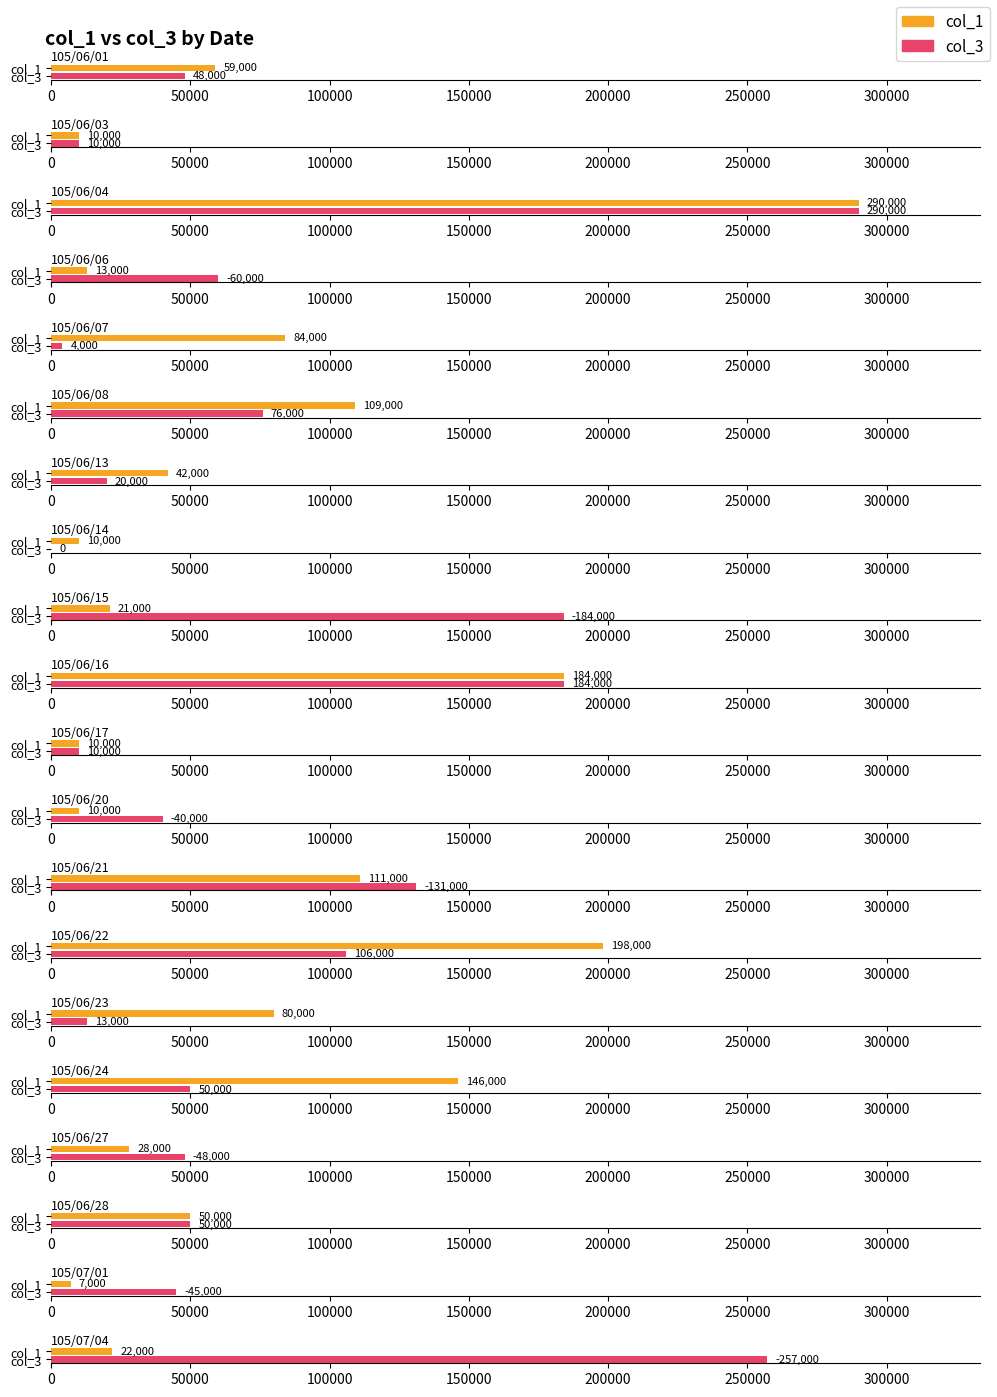

Which series has the widest spread of values?

col_3